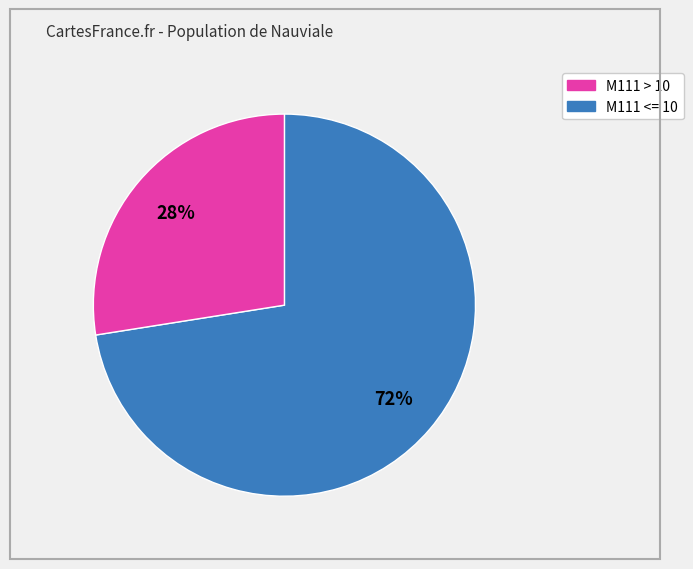

Does any single category account for the majority?

Yes